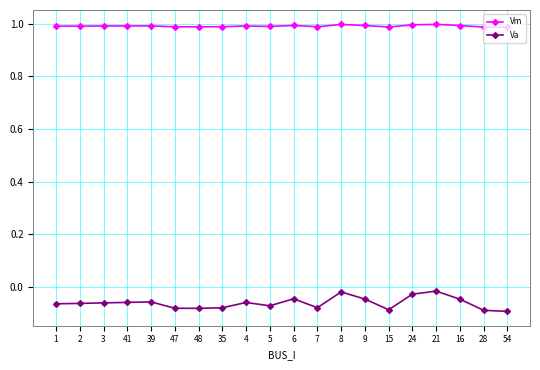

At how many categories does at least one series exceed 0?

20